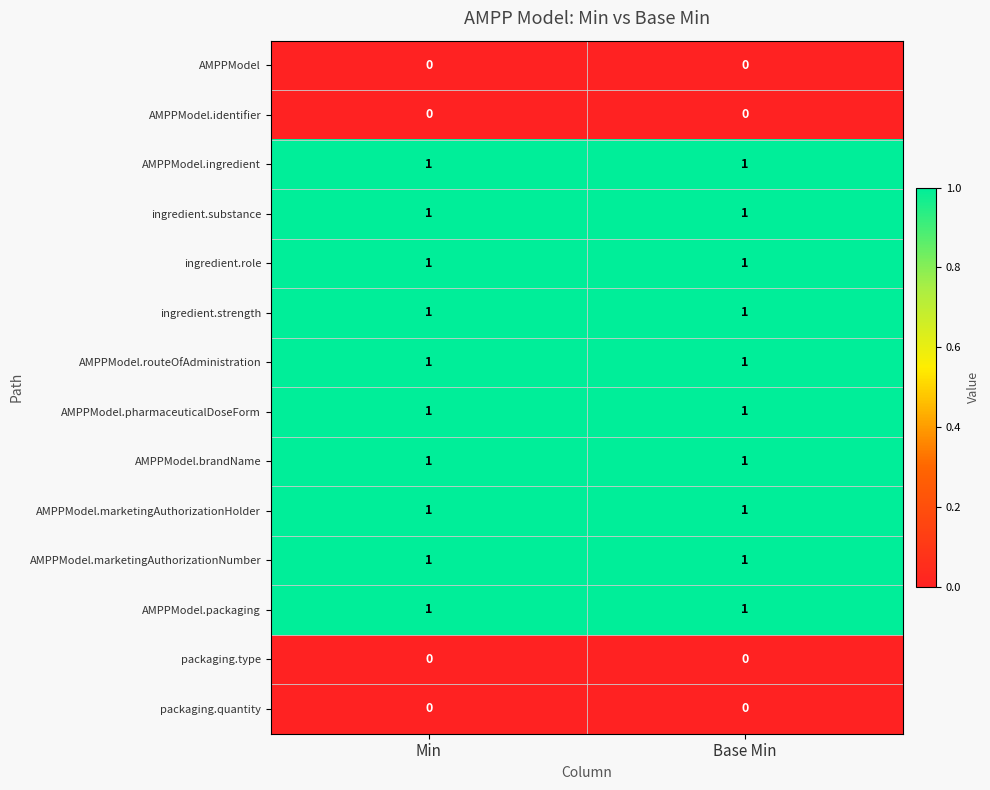

Reading right to left, list all the values displayed in this chart.

AMPPModel: Base Min=0	Min=0
AMPPModel.identifier: Base Min=0	Min=0
AMPPModel.ingredient: Base Min=1	Min=1
ingredient.substance: Base Min=1	Min=1
ingredient.role: Base Min=1	Min=1
ingredient.strength: Base Min=1	Min=1
AMPPModel.routeOfAdministration: Base Min=1	Min=1
AMPPModel.pharmaceuticalDoseForm: Base Min=1	Min=1
AMPPModel.brandName: Base Min=1	Min=1
AMPPModel.marketingAuthorizationHolder: Base Min=1	Min=1
AMPPModel.marketingAuthorizationNumber: Base Min=1	Min=1
AMPPModel.packaging: Base Min=1	Min=1
packaging.type: Base Min=0	Min=0
packaging.quantity: Base Min=0	Min=0